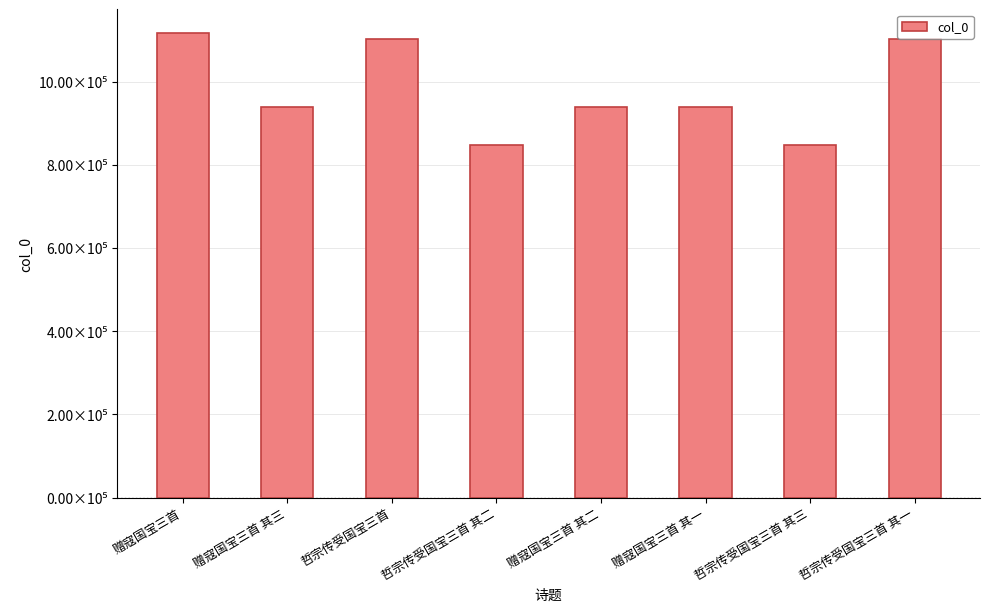

Are the bars horizontal?

No